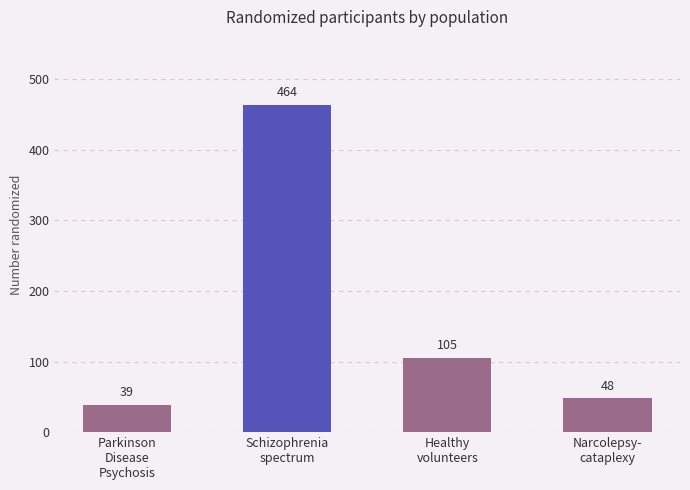

List the labels in order of value, largest first.

Schizophrenia
spectrum, Healthy
volunteers, Narcolepsy-
cataplexy, Parkinson
Disease
Psychosis